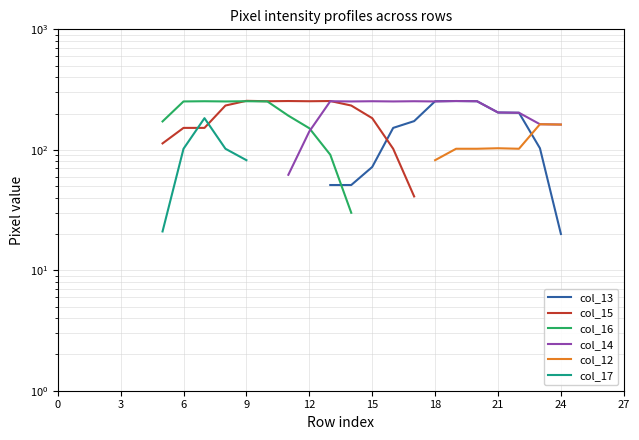

How many lines are shown in the chart?

6